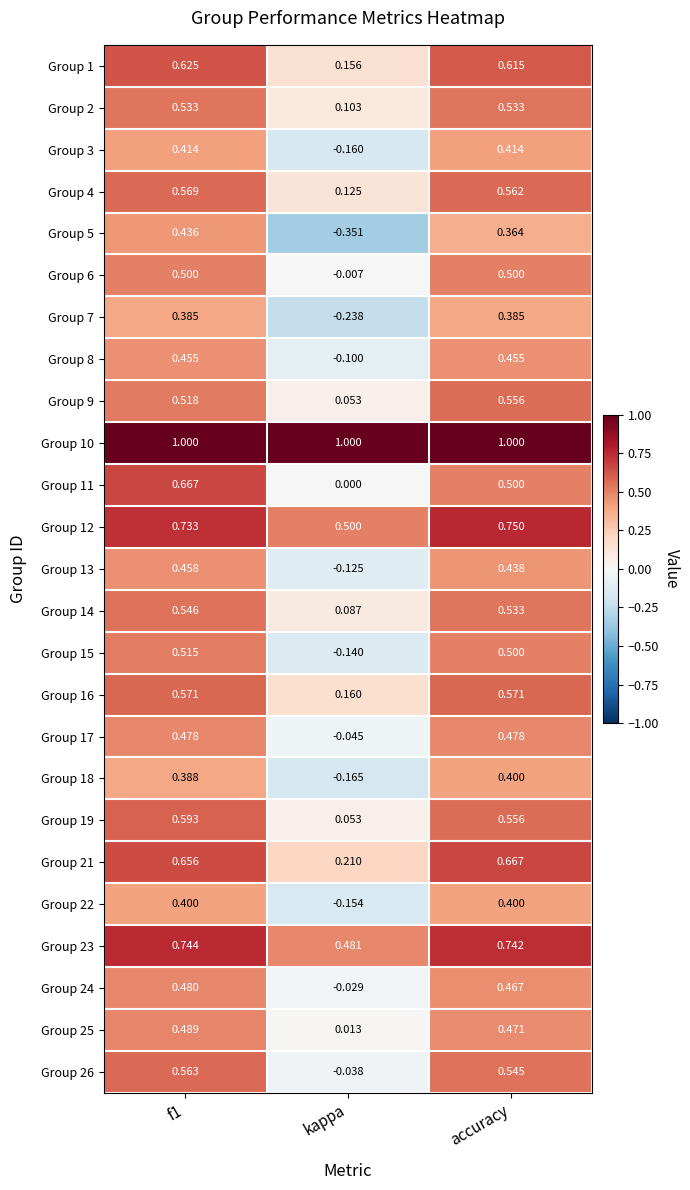

Which label corresponds to the smallest value in the chart?

kappa